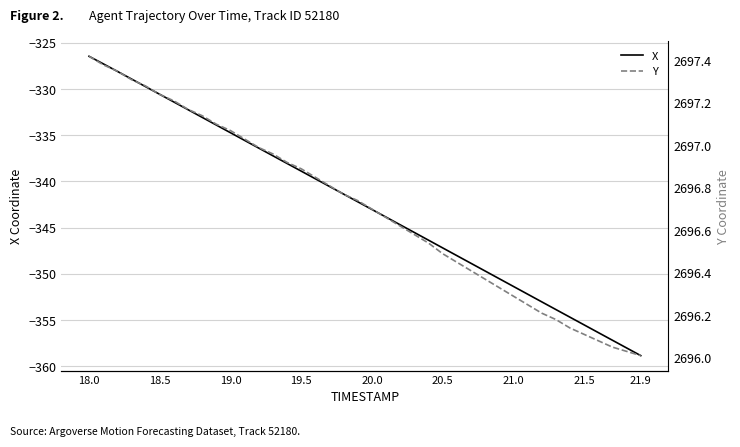

How many data points in X are above -342?

19